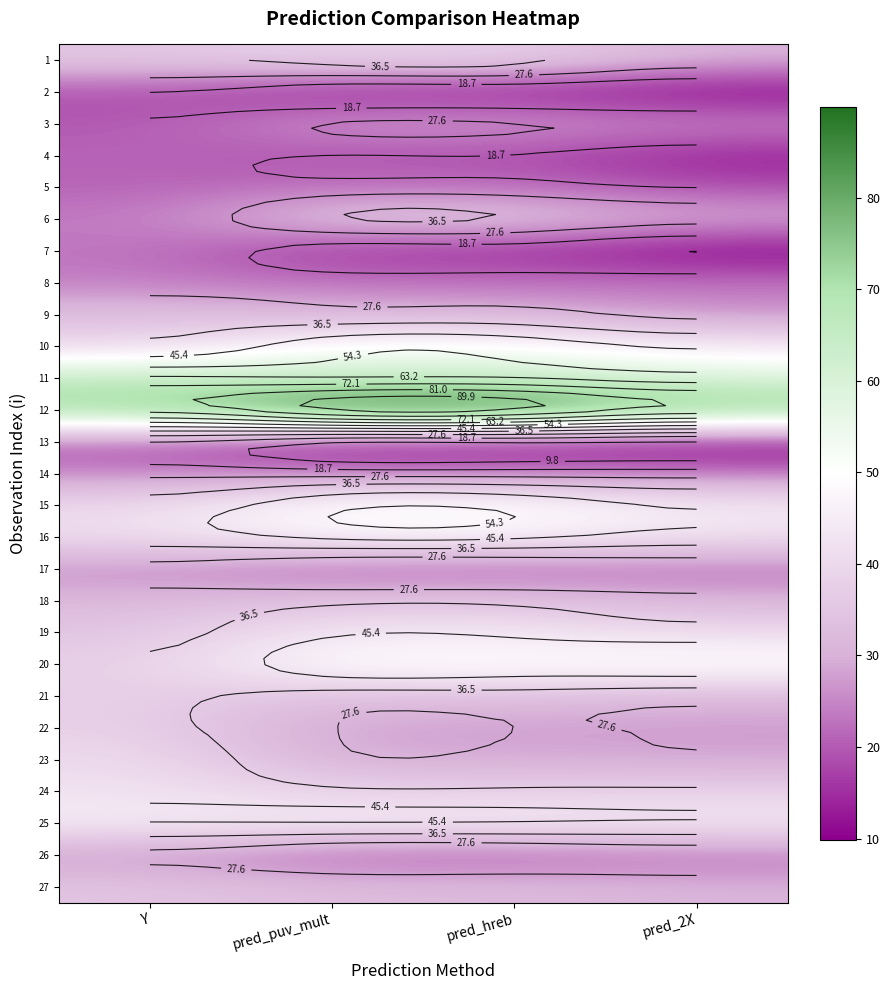

Which series changed the most between pred_hreb and pred_2X?

12